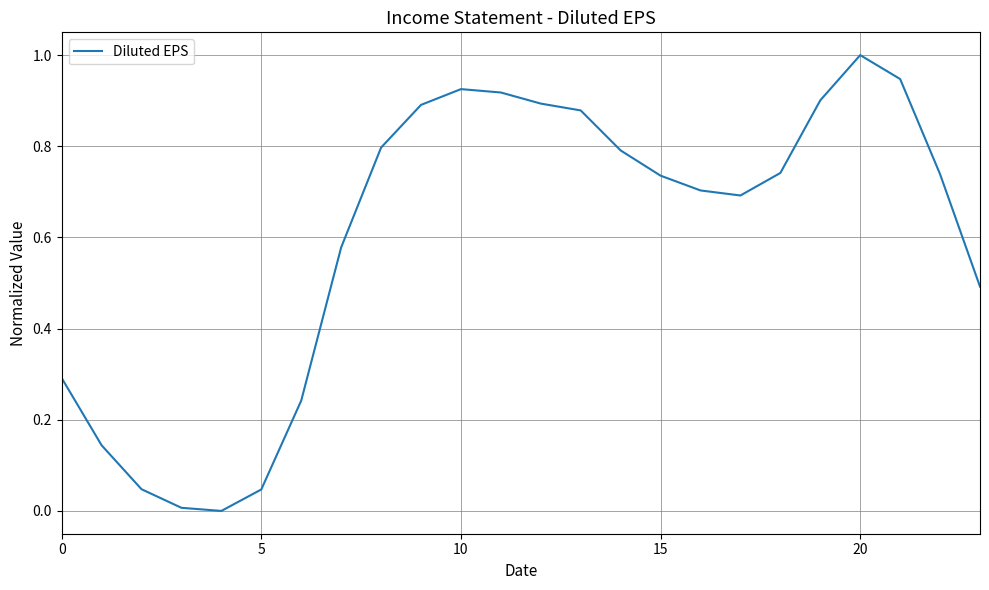

What is the maximum value shown in the chart?

1.0